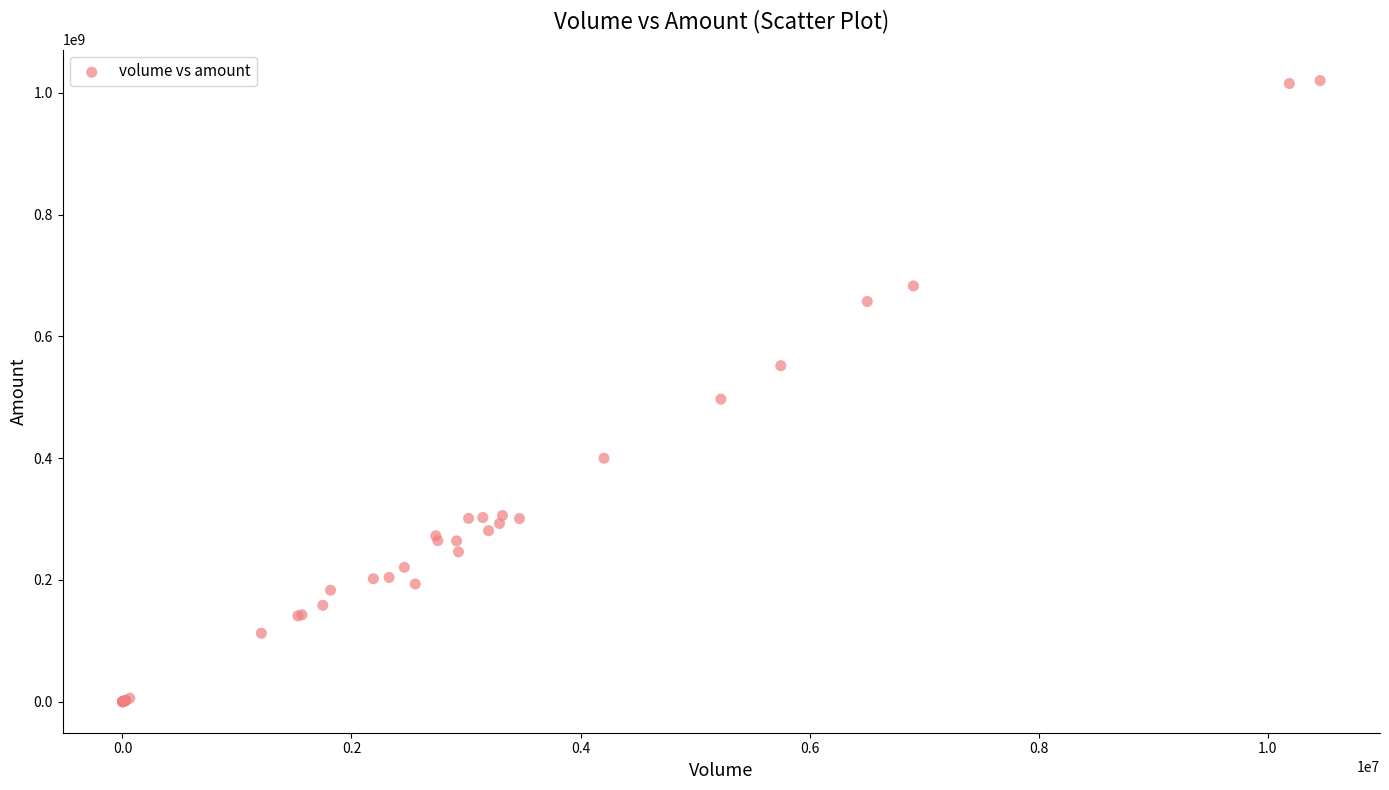

What Y value in the scatter plot is closest to 509994392?

496740480.0